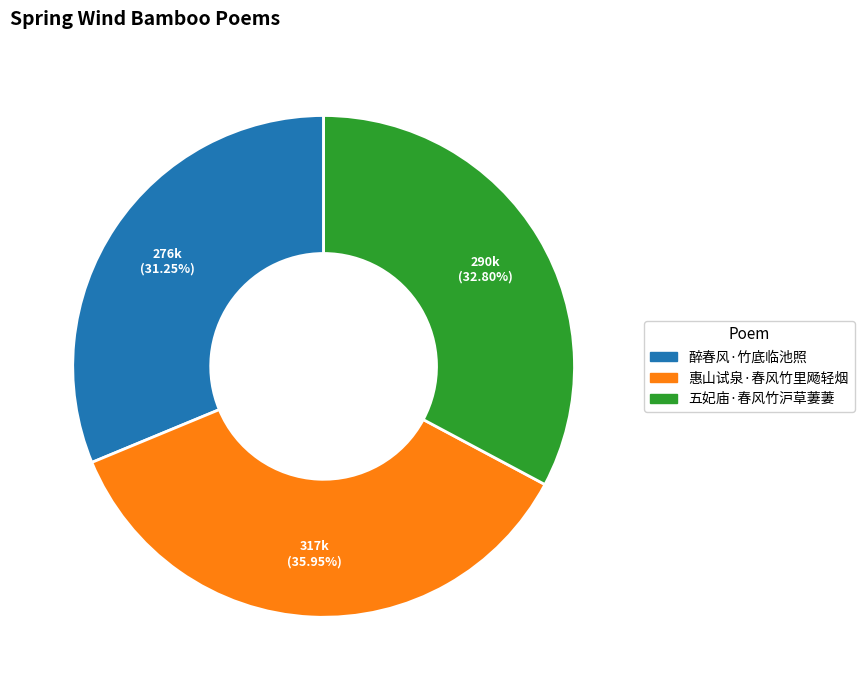

What is the smallest slice in the pie chart?

醉春风·竹底临池照